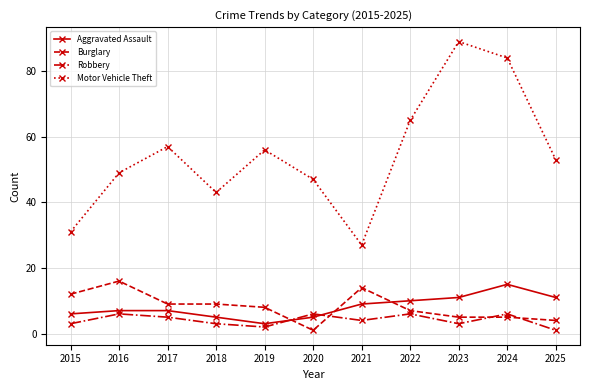

Between which two adjacent categories do Burglary and Robbery first intersect?

2019 and 2020